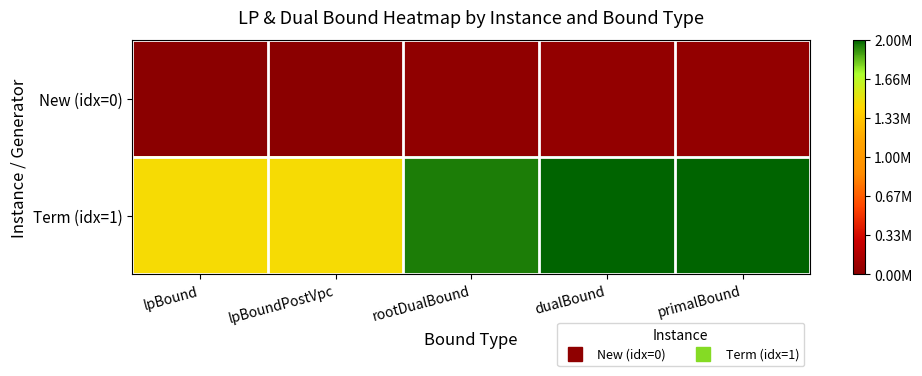

At dualBound, list the series in order from smallest to largest.

New (idx=0), Term (idx=1)